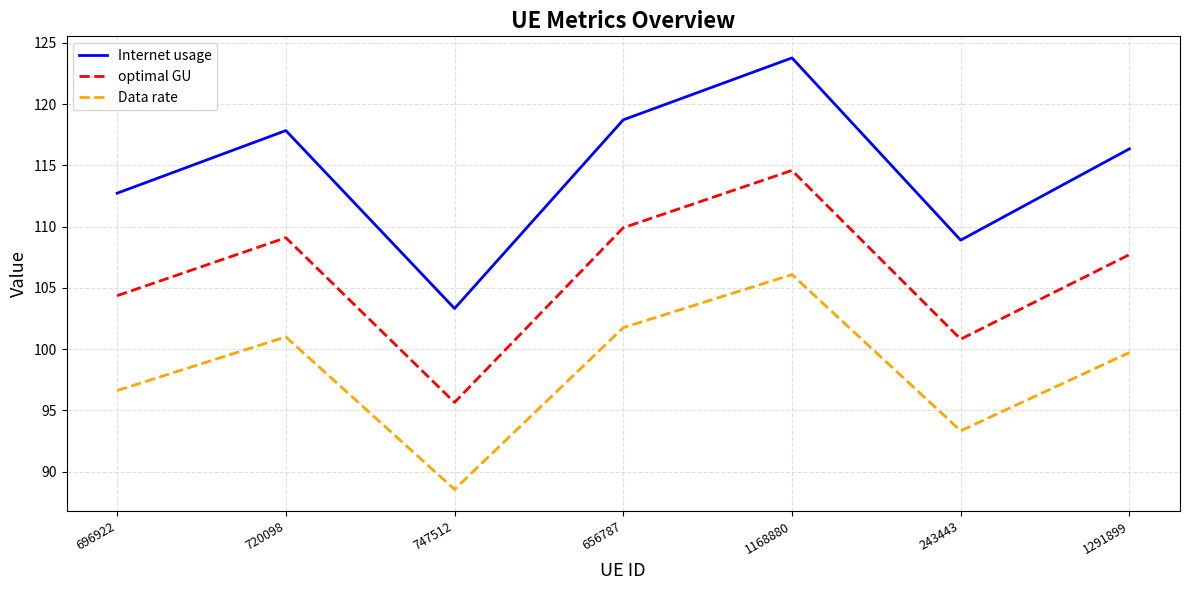

Between 656787 and 1291899, which series saw the biggest shift?

Internet usage